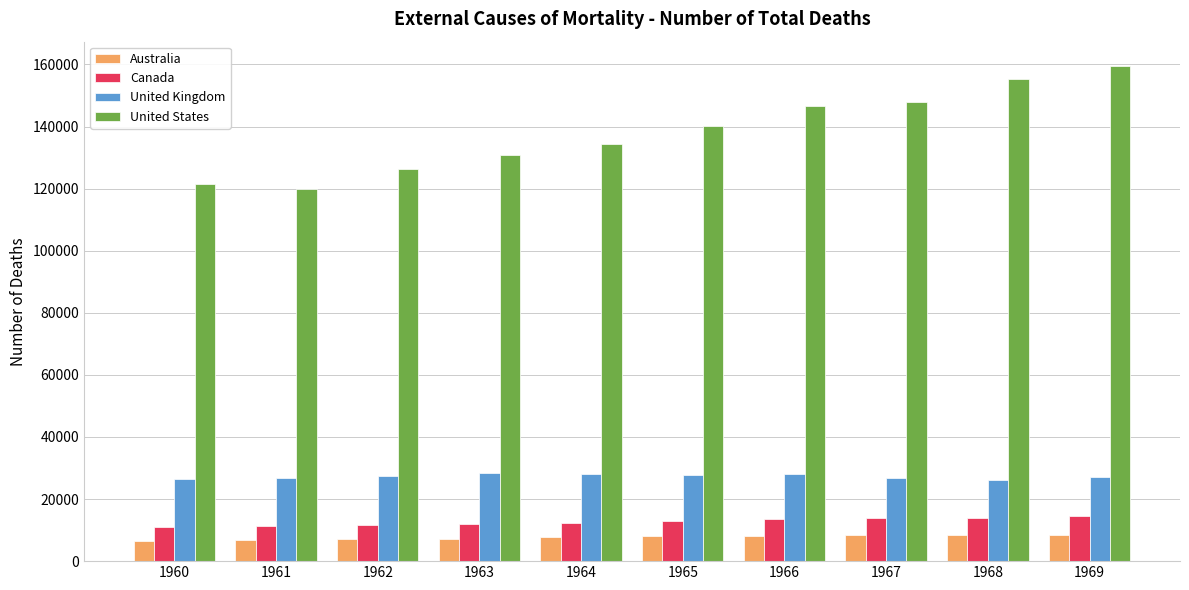

How many values in the United Kingdom series are below 27529?

5